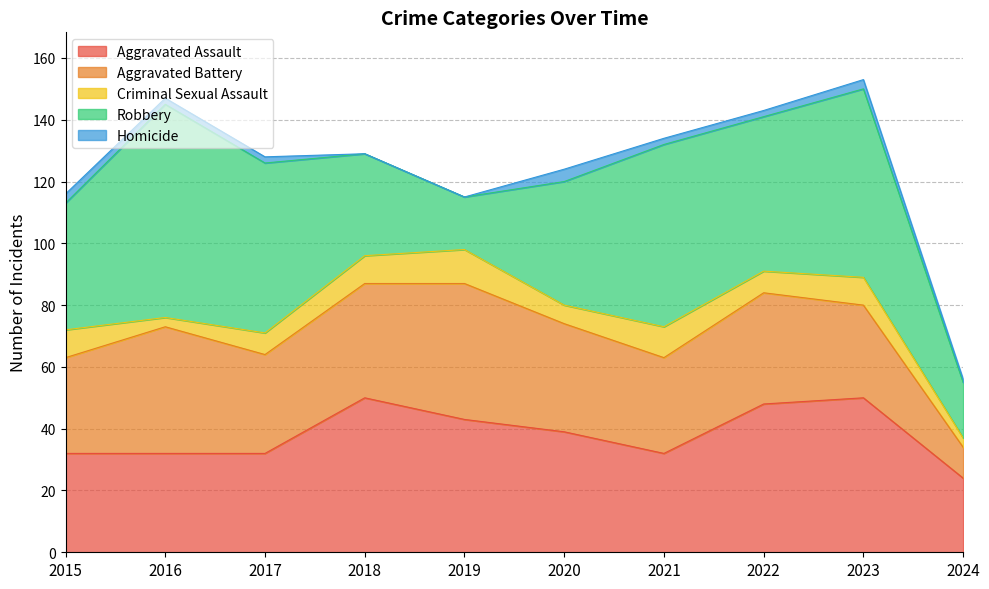

Reading left to right, what are all the values shown in this chart?

Aggravated Assault: 32	32	32	50	43	39	32	48	50	24
Aggravated Battery: 31	41	32	37	44	35	31	36	30	10
Criminal Sexual Assault: 9	3	7	9	11	6	10	7	9	3
Robbery: 41	69	55	33	17	40	59	50	61	18
Homicide: 3	2	2	0	0	4	2	2	3	1